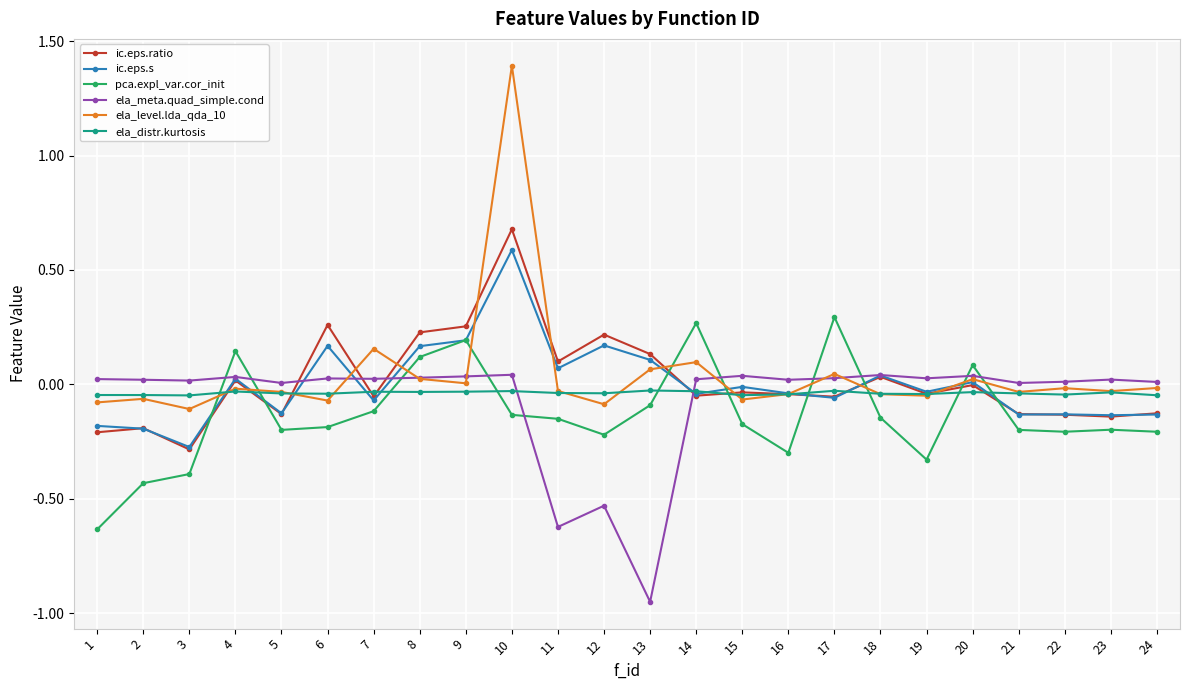

Which series ends up on top after the final intersection of pca.expl_var.cor_init and ela_level.lda_qda_10?

ela_level.lda_qda_10